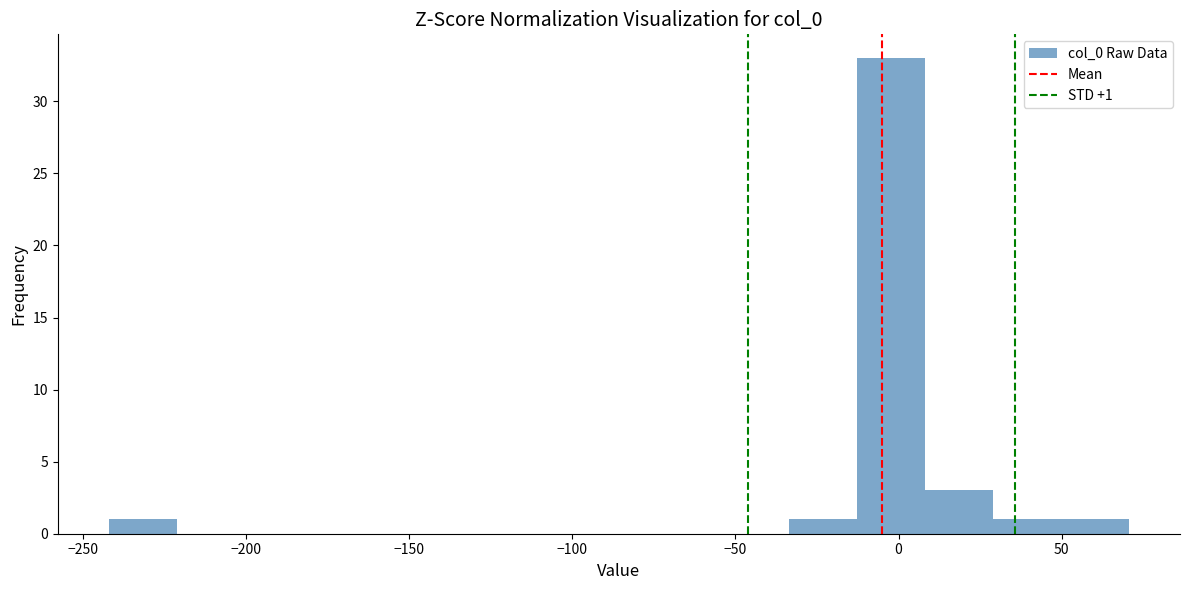

Which range on the x-axis has the tallest bar?

-15 to 10